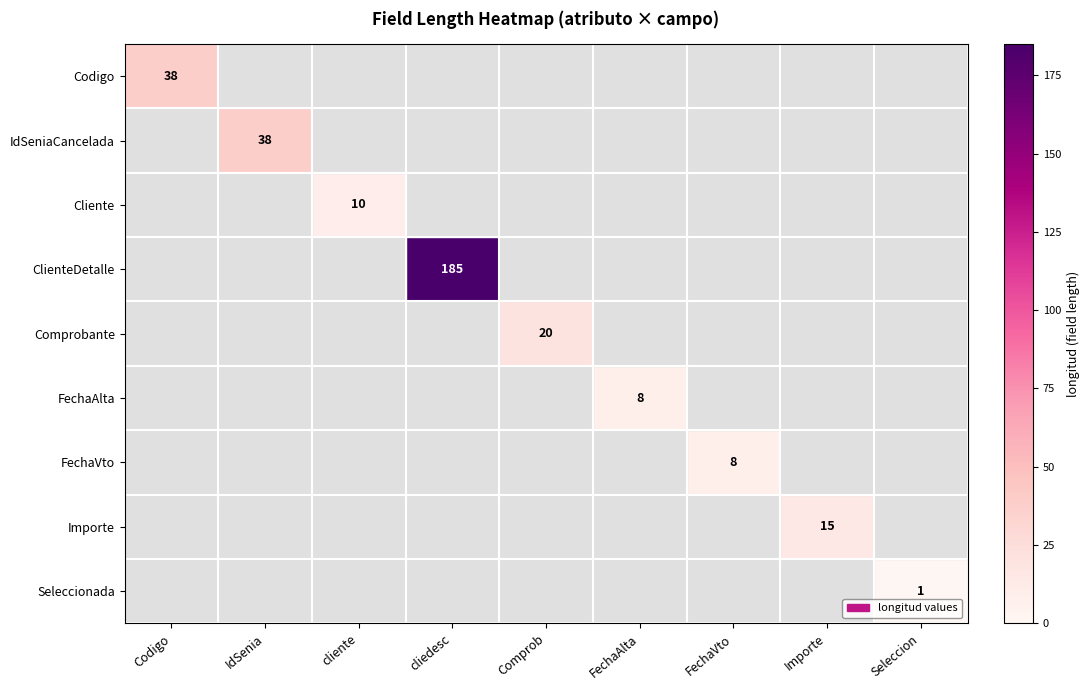

The value of Codigo at Codigo is 38. True or false?

True